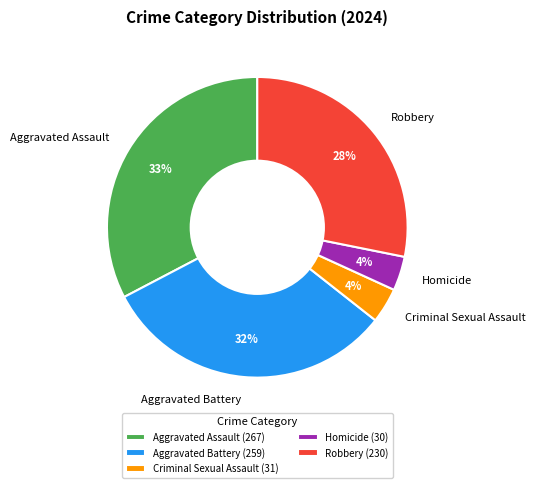

Which has a higher value, Aggravated Assault or Criminal Sexual Assault?

Aggravated Assault